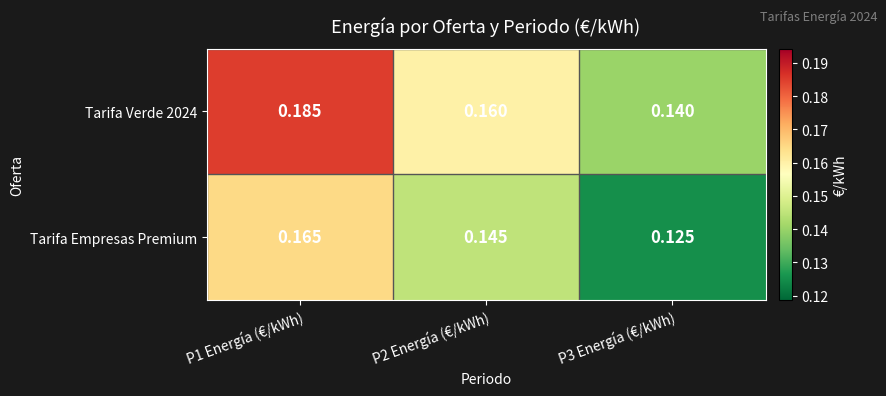

Rank the series by their maximum value, from lowest to highest.

Tarifa Empresas Premium, Tarifa Verde 2024